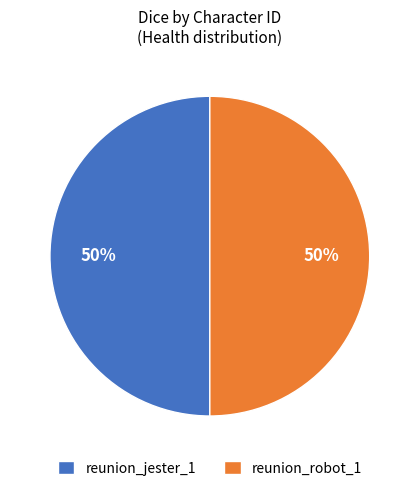

Do reunion_jester_1 and reunion_robot_1 together represent more than half of the pie?

Yes